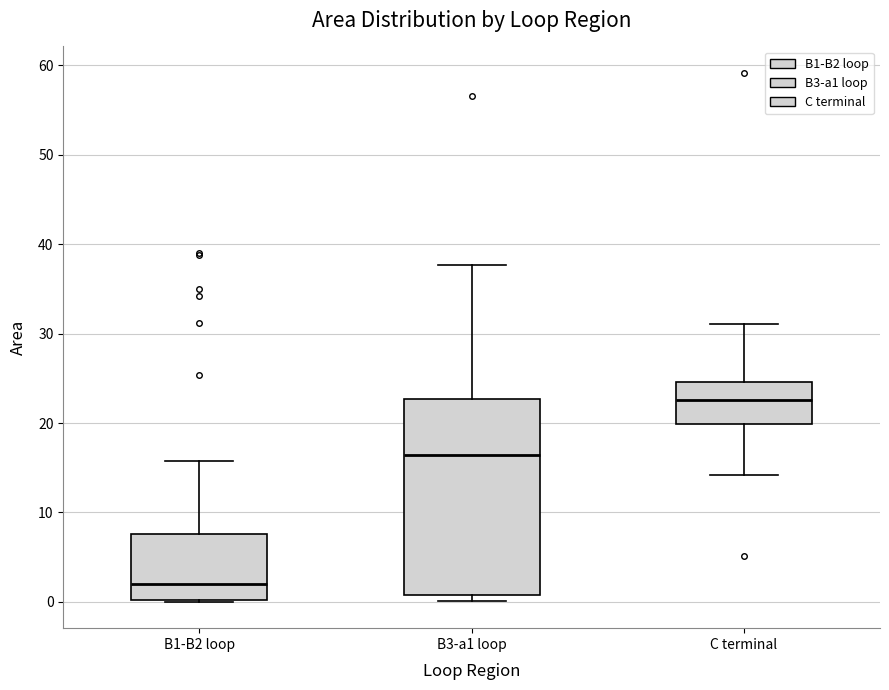

Reading left to right, transcribe this box plot: for each box, give where its median line is, the range the box spans, and where its two whiskers end, as read against the y-axis. The values are not printed on the chart, so give them approximately, as read against the axis.

B1-B2 loop: median 2, box 0 to 8, whiskers 0 to 16
B3-a1 loop: median 16, box 1 to 23, whiskers 0 to 38
C terminal: median 23, box 20 to 25, whiskers 14 to 31